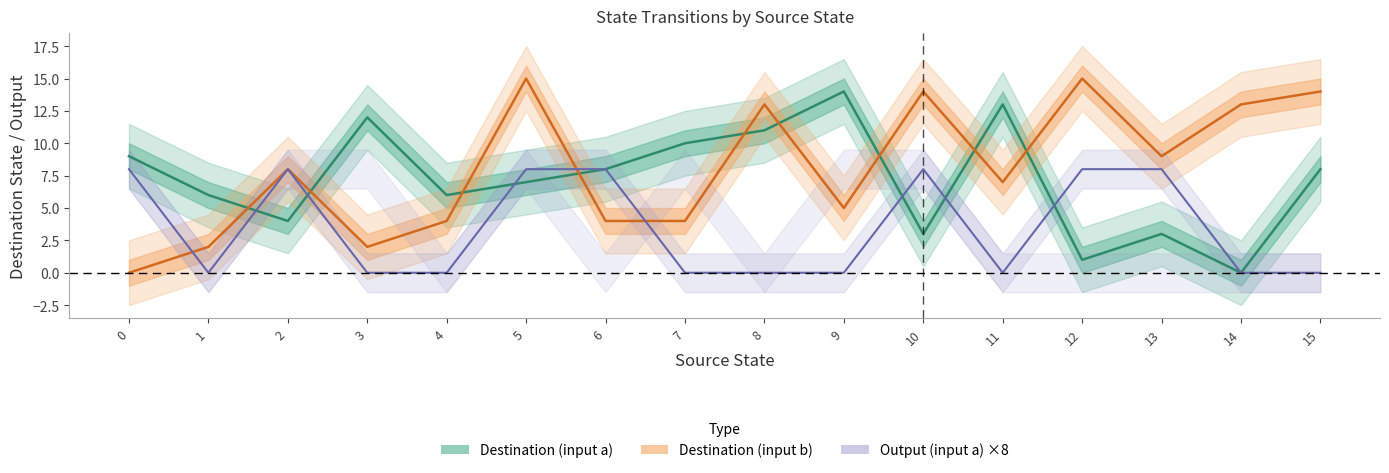

Between 7 and 10, which series saw the biggest shift?

destination (input b)